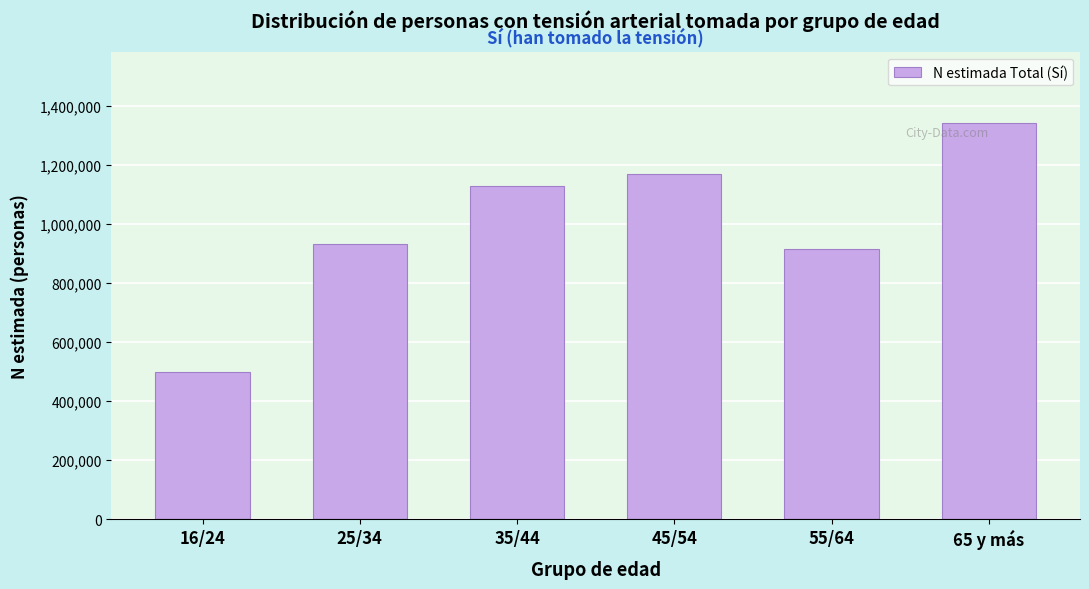

Reading left to right, transcribe all the data shown in this chart.

16/24=499651	25/34=932324	35/44=1130341	45/54=1171630	55/64=914314	65 y más=1343223